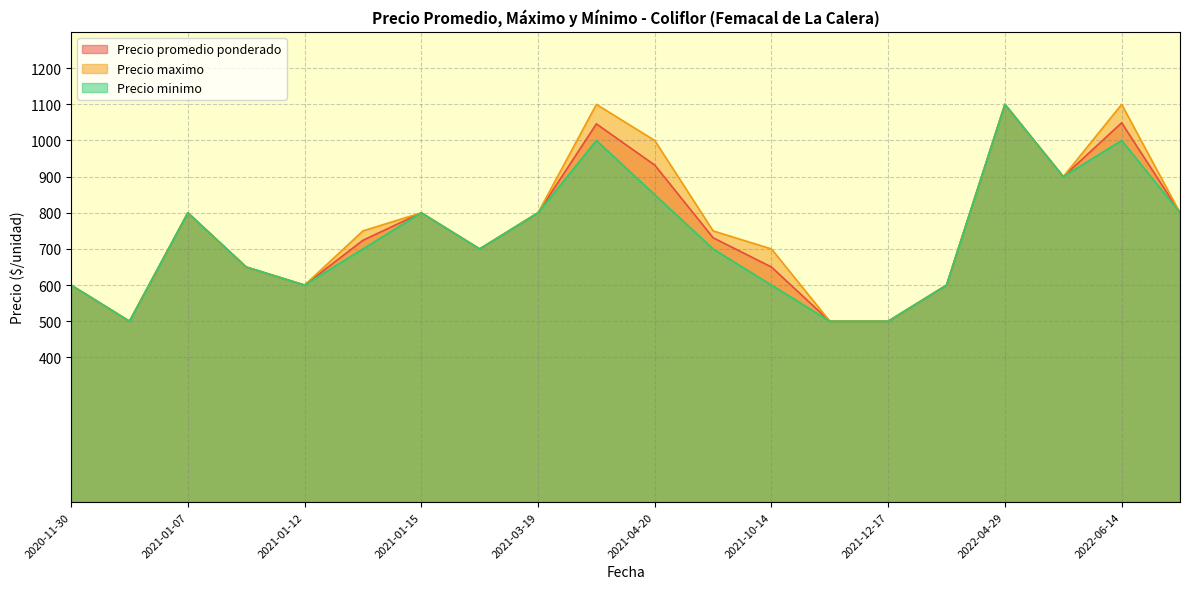

Which label corresponds to the largest value in the chart?

2022-04-29